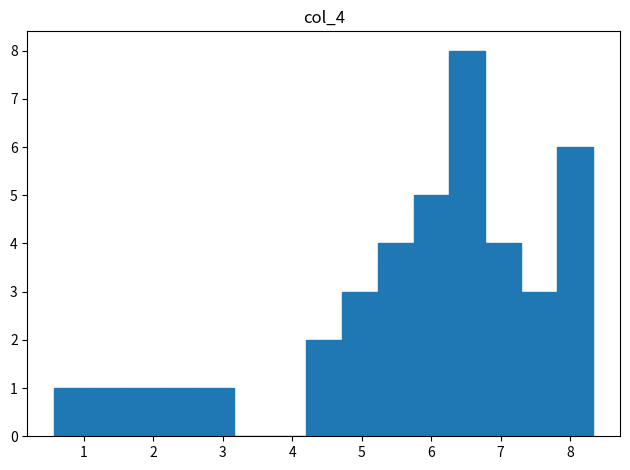

Over which range of the x-axis is the bar tallest?

6.3 to 6.8